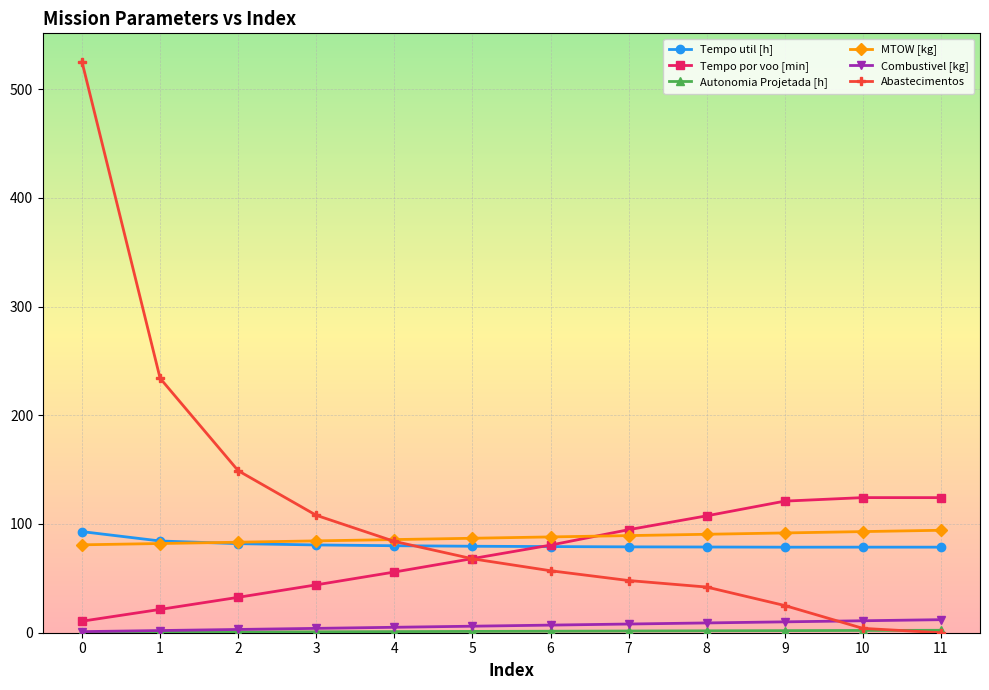

How many times do Tempo util [h] and Abastecimentos cross each other?

1